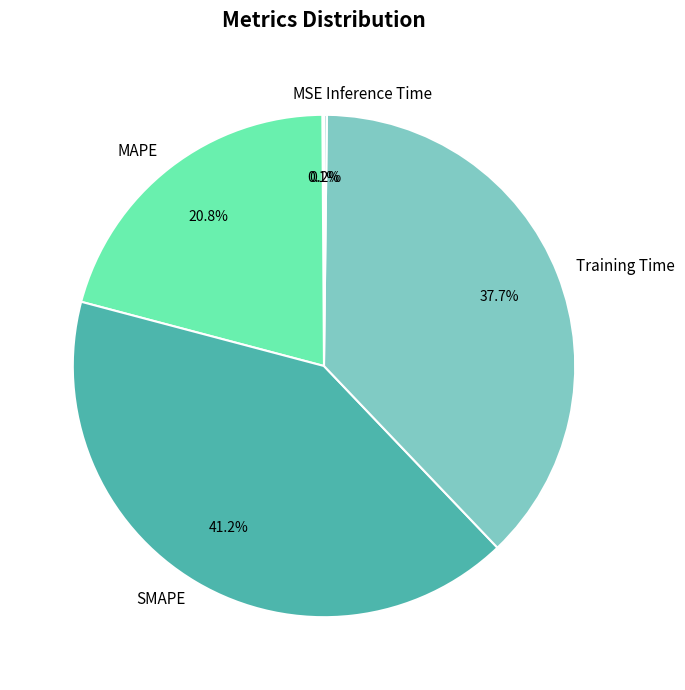

Does SMAPE represent more than half of the total?

No